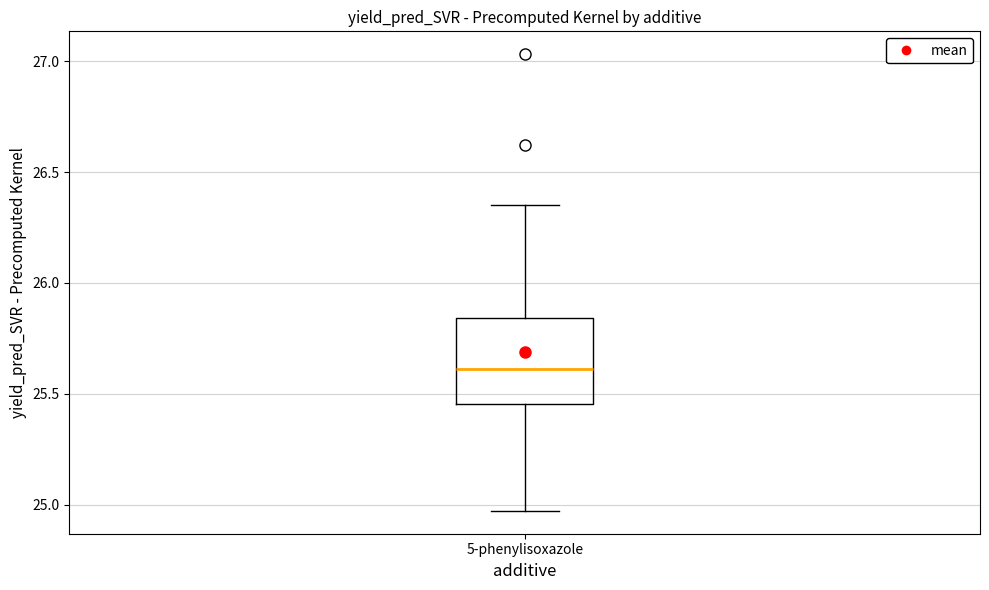

Transcribe this box plot: give where the median line is, the range the box spans, and where the two whiskers end, as read against the y-axis. The values are not printed on the chart, so give them approximately, as read against the axis.

median 25.60, box 25.45 to 25.85, whiskers 24.95 to 26.35